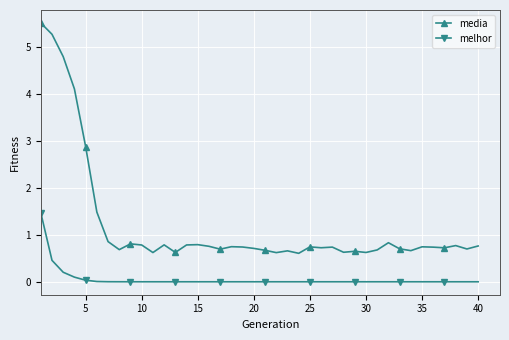

At how many categories does at least one series exceed 4?

4